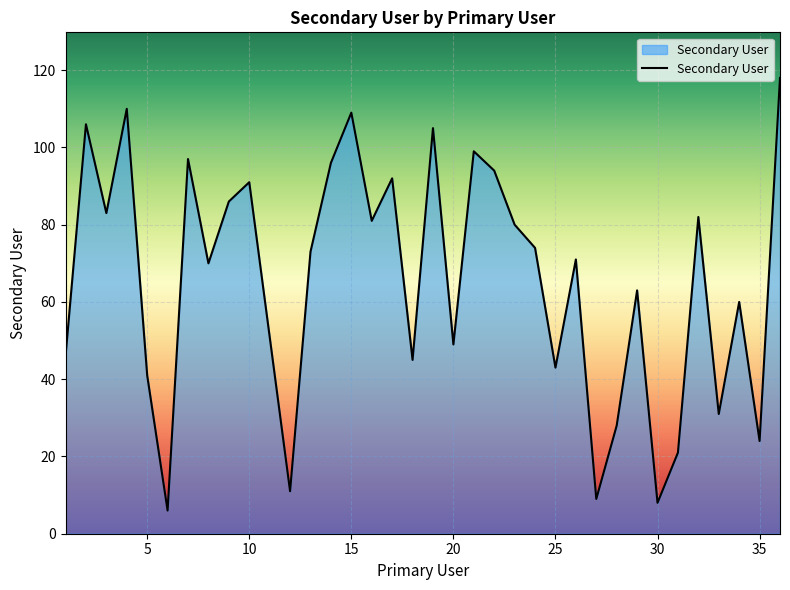

What is the greatest value displayed?

118